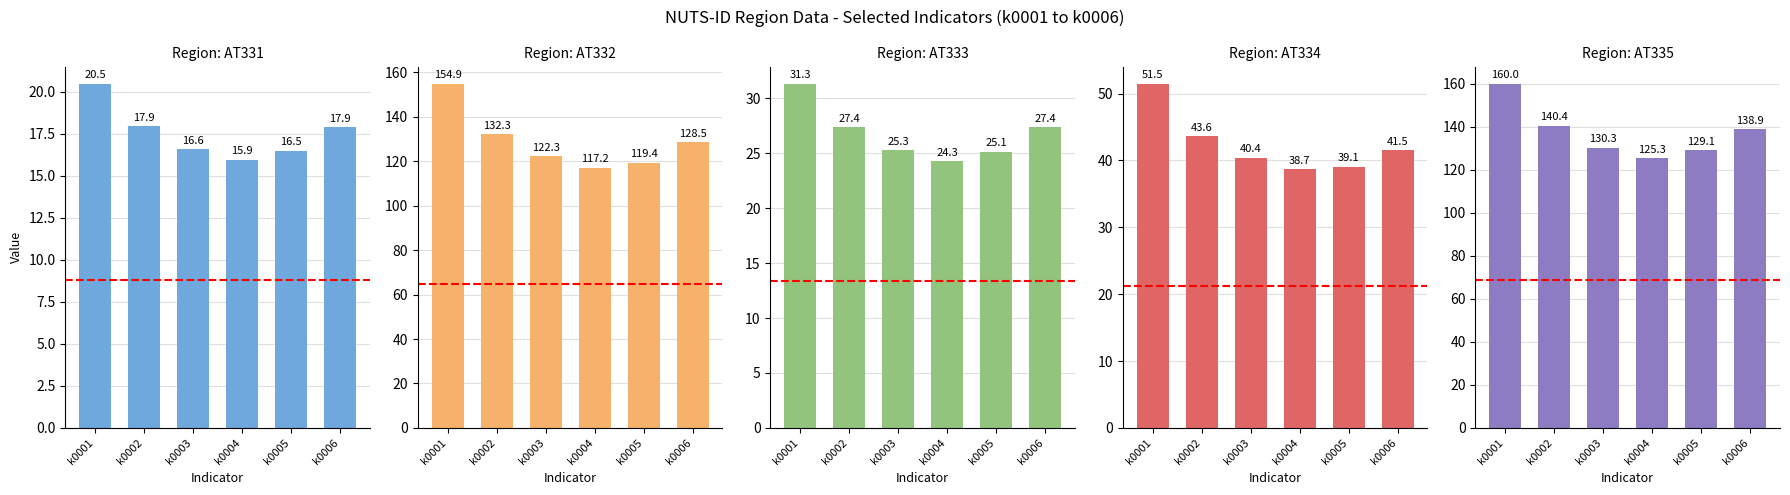

Reading right to left, transcribe all the data shown in this chart.

AT331: k0006=17.9	k0005=16.5	k0004=15.9	k0003=16.6	k0002=17.9	k0001=20.5
AT332: k0006=128.5	k0005=119.4	k0004=117.2	k0003=122.3	k0002=132.3	k0001=154.9
AT333: k0006=27.4	k0005=25.1	k0004=24.3	k0003=25.3	k0002=27.4	k0001=31.3
AT334: k0006=41.5	k0005=39.1	k0004=38.7	k0003=40.4	k0002=43.6	k0001=51.5
AT335: k0006=138.9	k0005=129.1	k0004=125.3	k0003=130.3	k0002=140.4	k0001=160.0